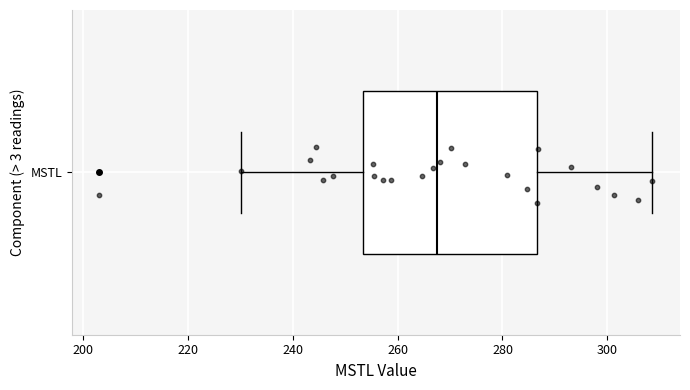

Transcribe this box plot: give where the median line is, the range the box spans, and where the two whiskers end, as read against the x-axis. The values are not printed on the chart, so give them approximately, as read against the axis.

median 268, box 254 to 286, whiskers 230 to 308